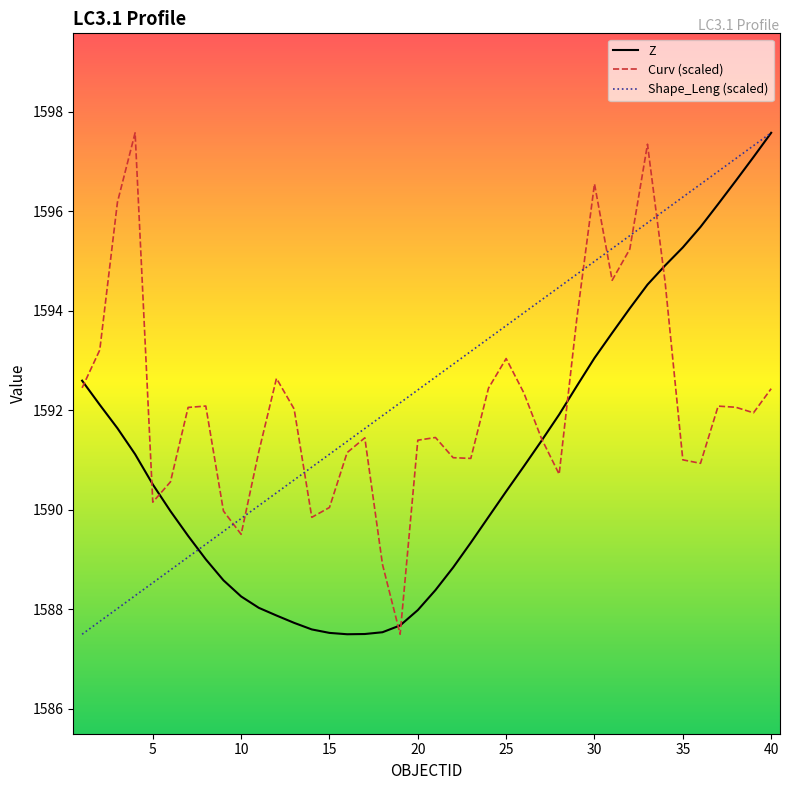

What is the minimum value shown in the chart?

1587.5